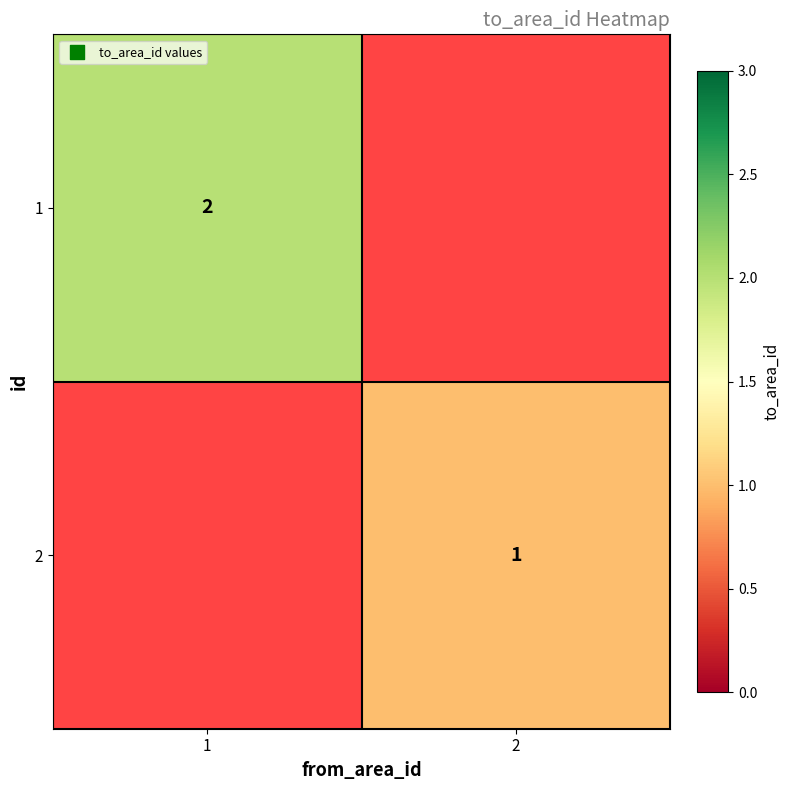

The 1 series shows 1 at 1. True or false?

False